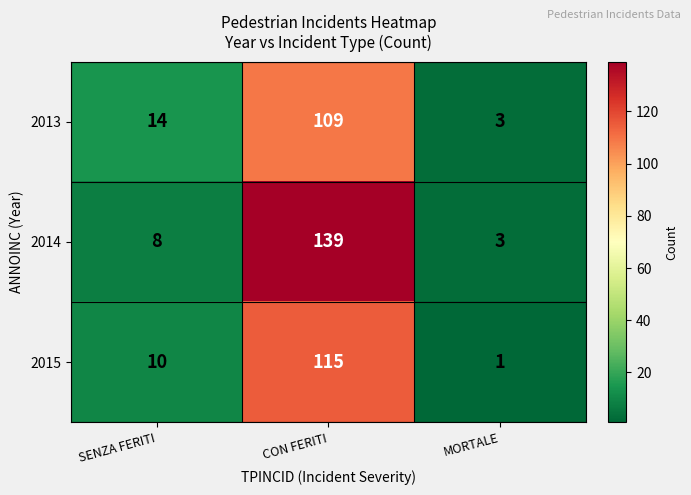

What is the sum of all 2015 values?

126